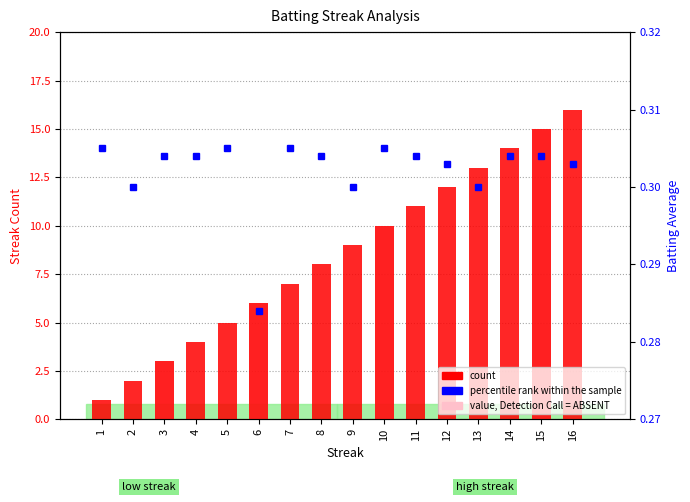

What is the value of the percentile rank within the sample bar at the 5th from the left?

0.3